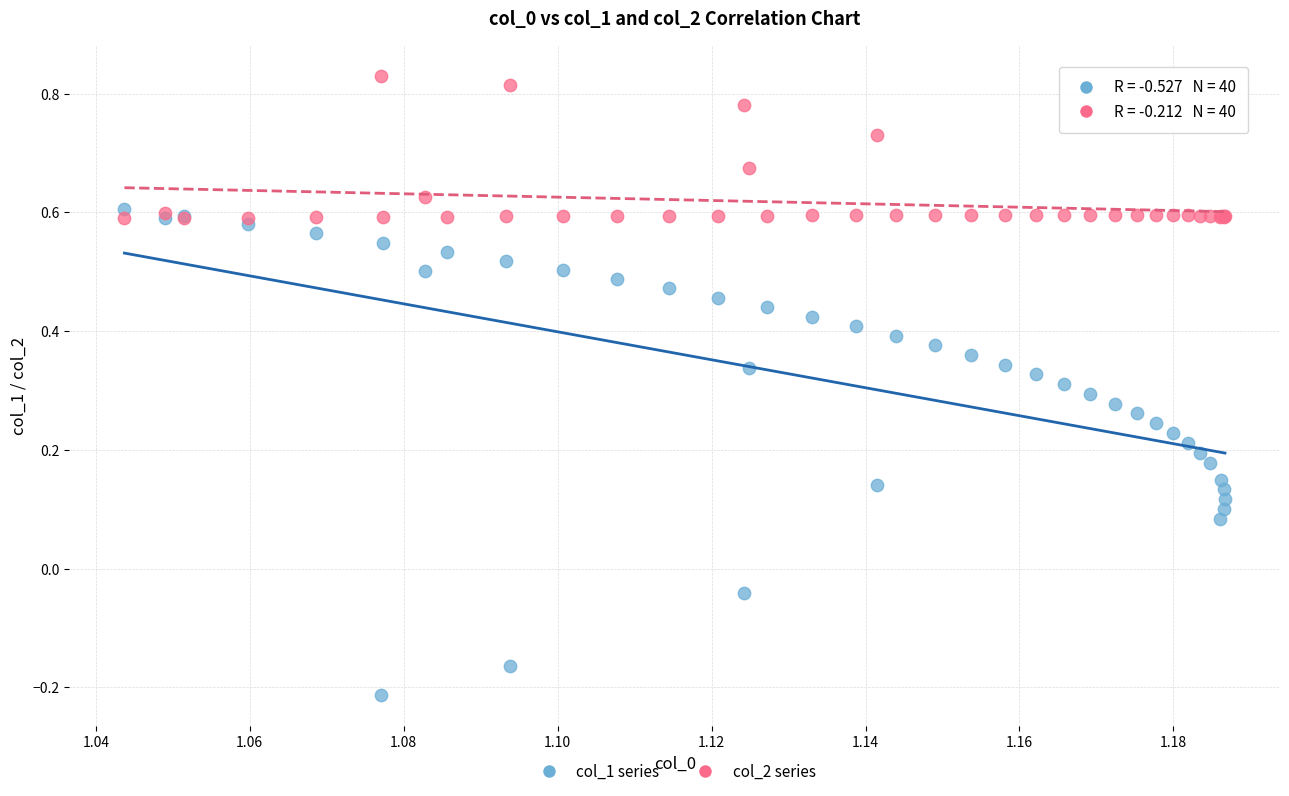

Which series has the largest Y range (max minus min)?

col_1 series